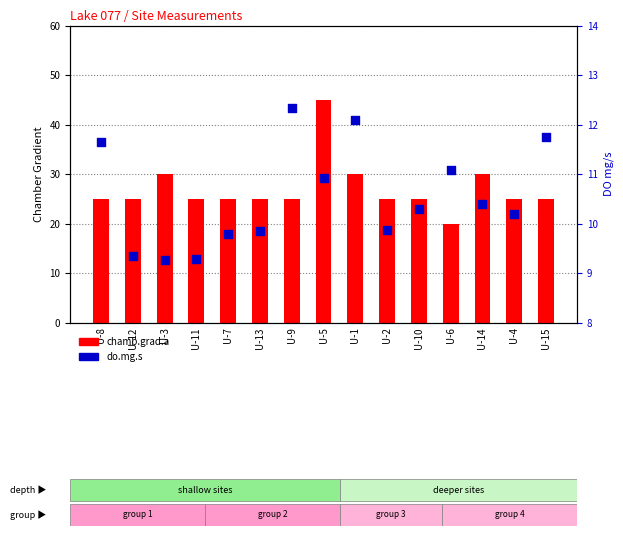

Which series has the largest total across all categories?

chamb.grad.a